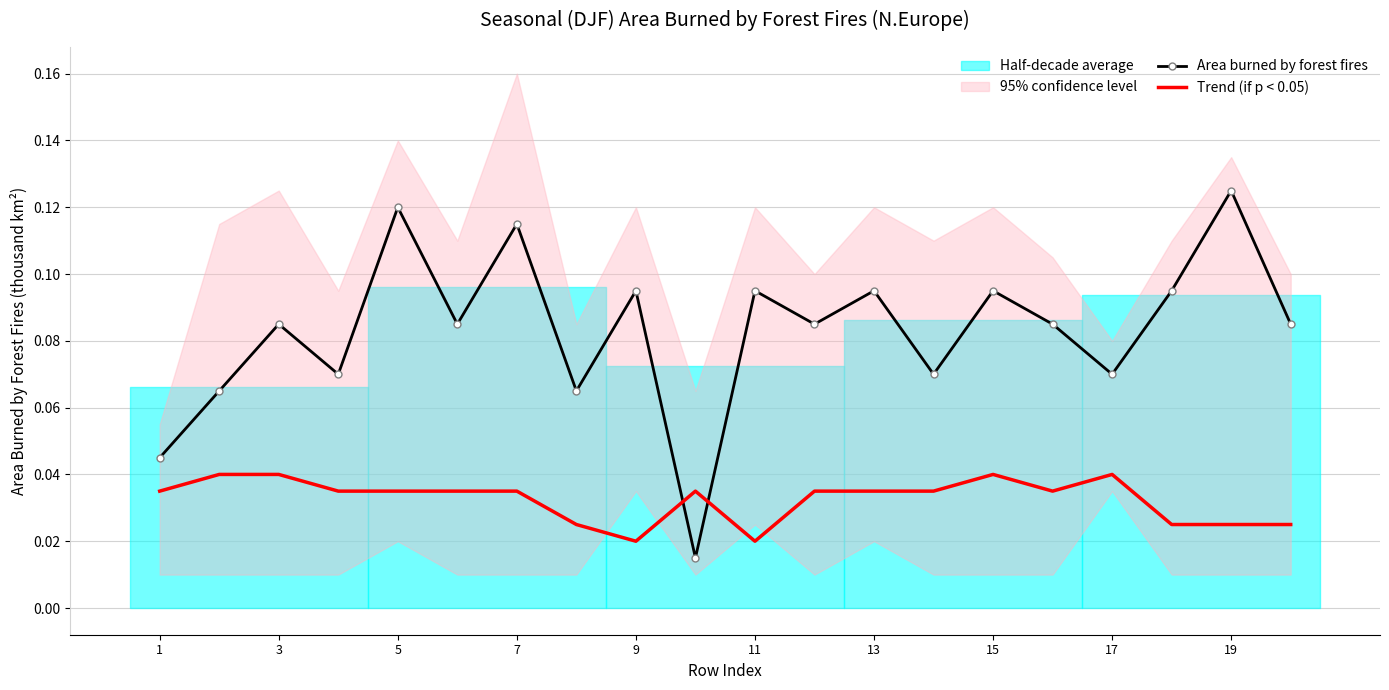

Is it true that Area burned by forest fires equals 0.0 at 3?

False